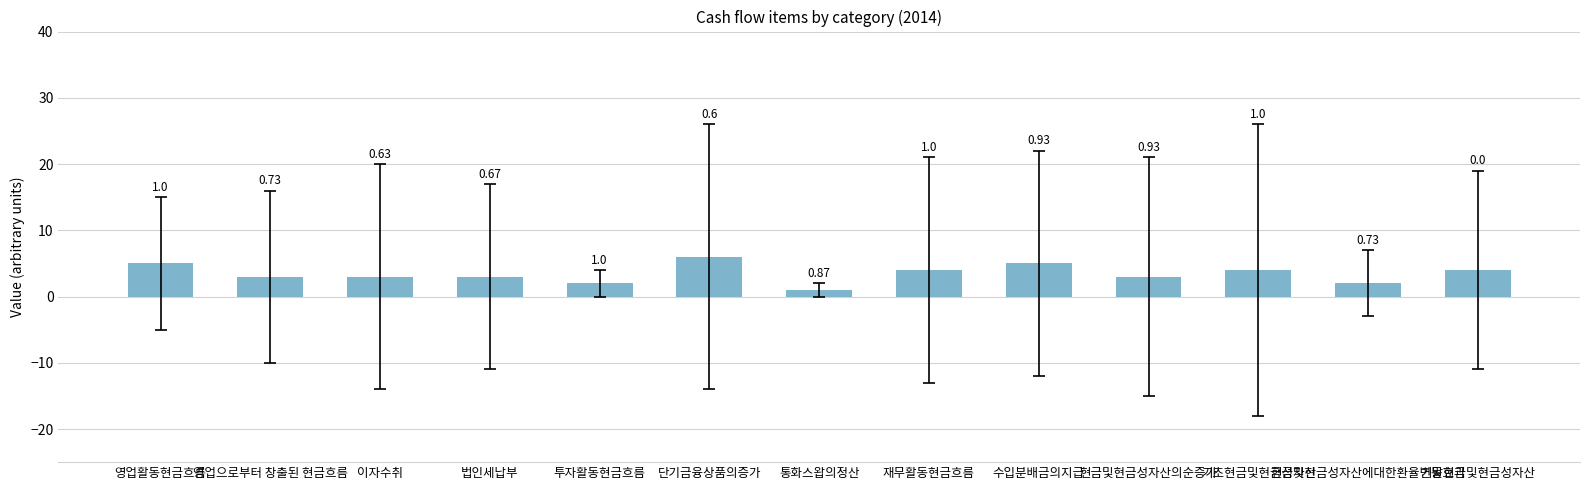

Which category has the highest value across all series?

단기금융상품의증가